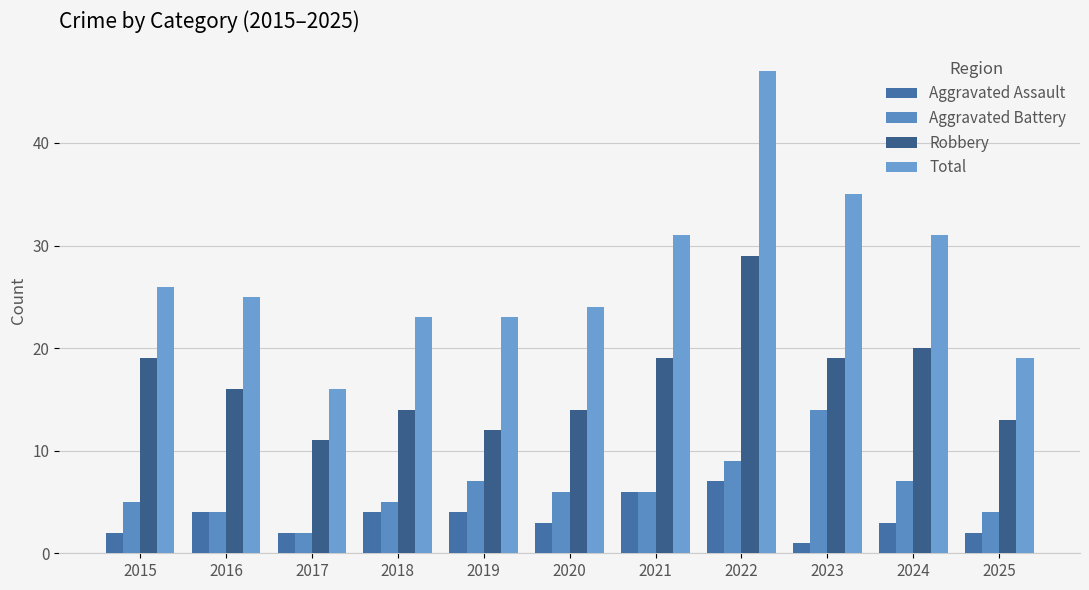

At which category is the sum across all series the highest?

2022